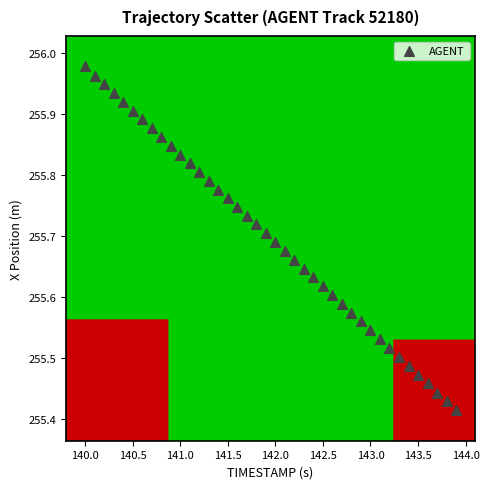

What is the range of X values (max minus min)?

3.9